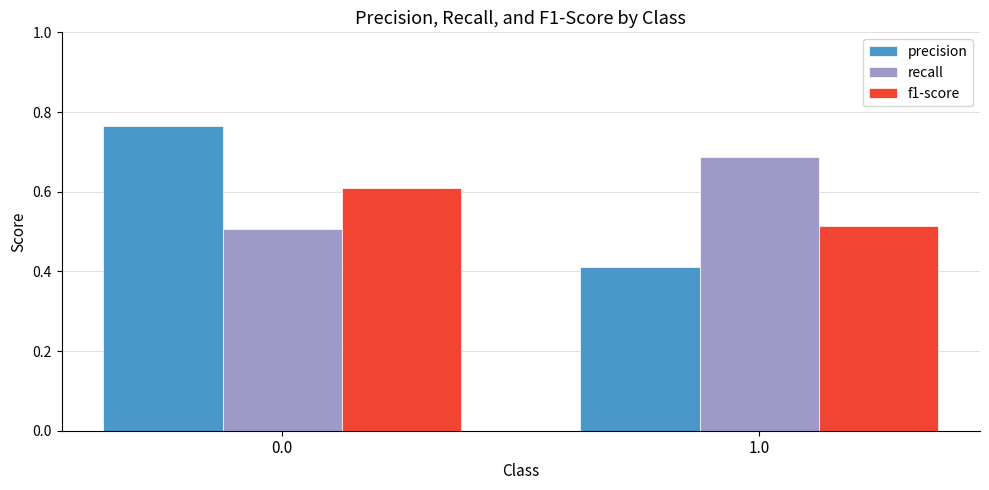

Which series changed the most between 0.0 and 1.0?

precision